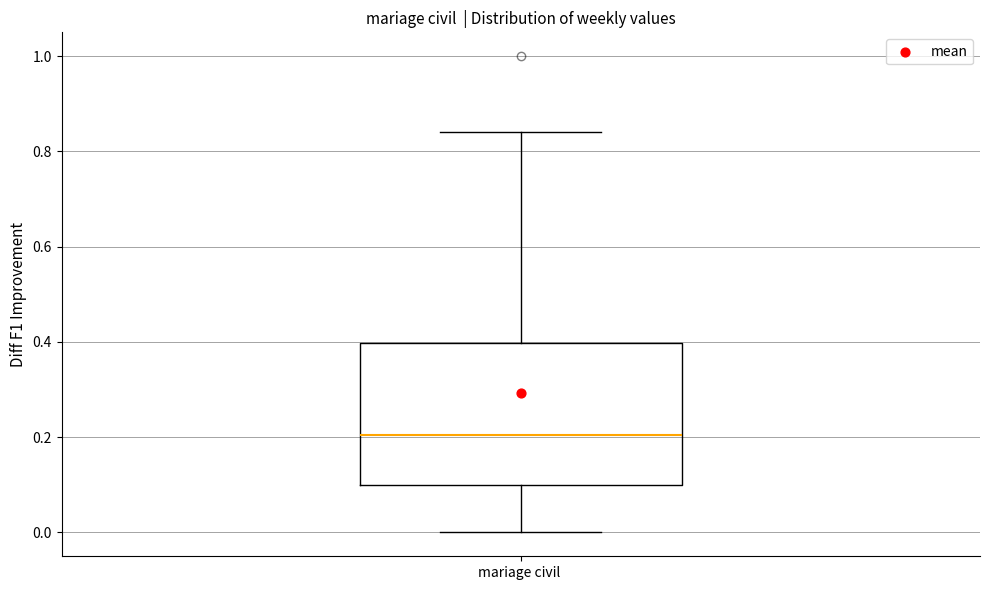

Transcribe this box plot: give where the median line is, the range the box spans, and where the two whiskers end, as read against the y-axis. The values are not printed on the chart, so give them approximately, as read against the axis.

median 0.20, box 0.10 to 0.40, whiskers 0.00 to 0.84